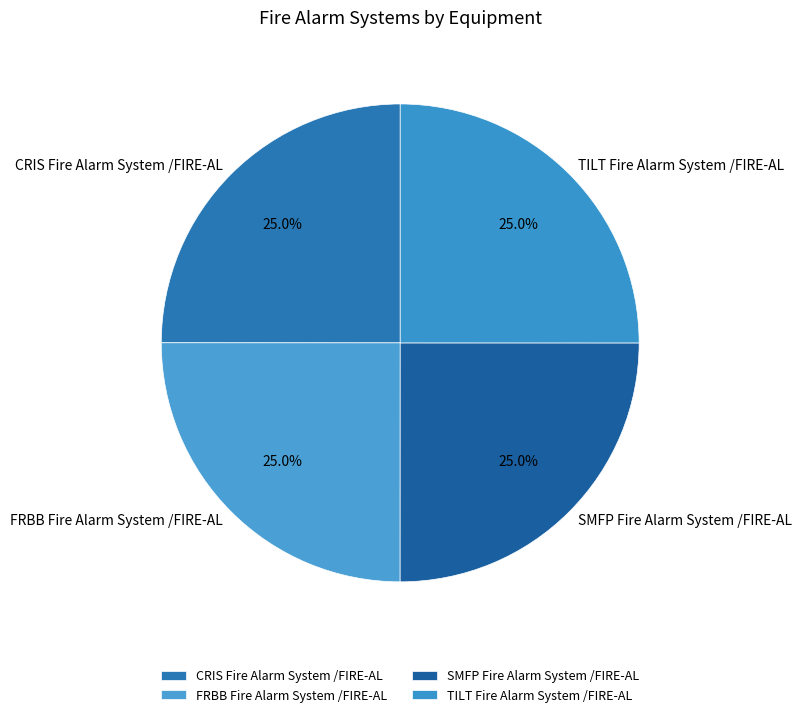

Is there any slice that represents more than half of the pie?

No